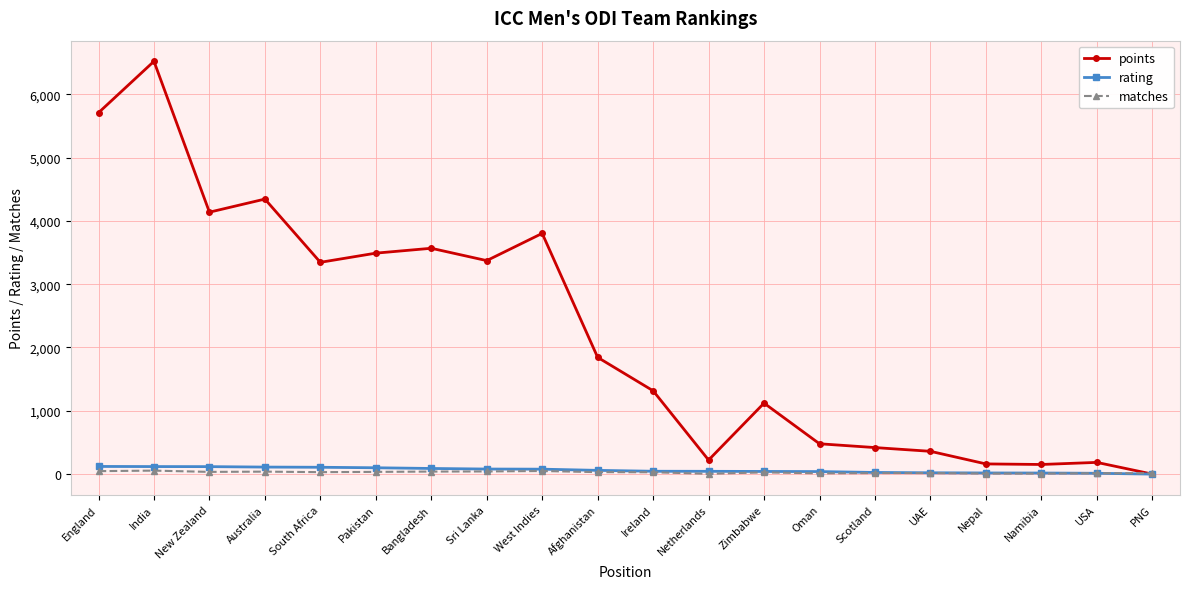

What is the label of the 10th point from the right?

Ireland